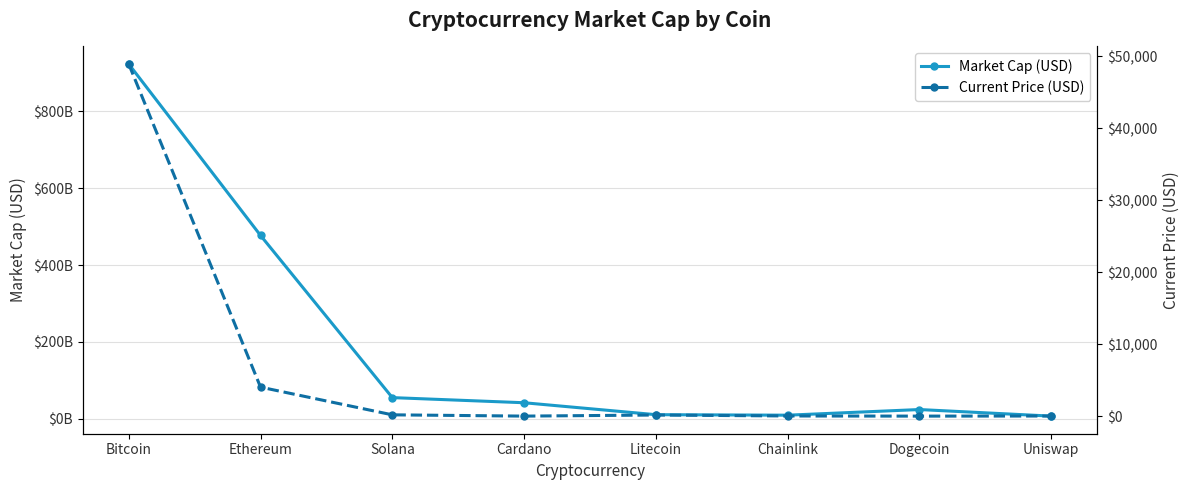

Read the Market Cap (USD) value at Uniswap.

6868555835.0